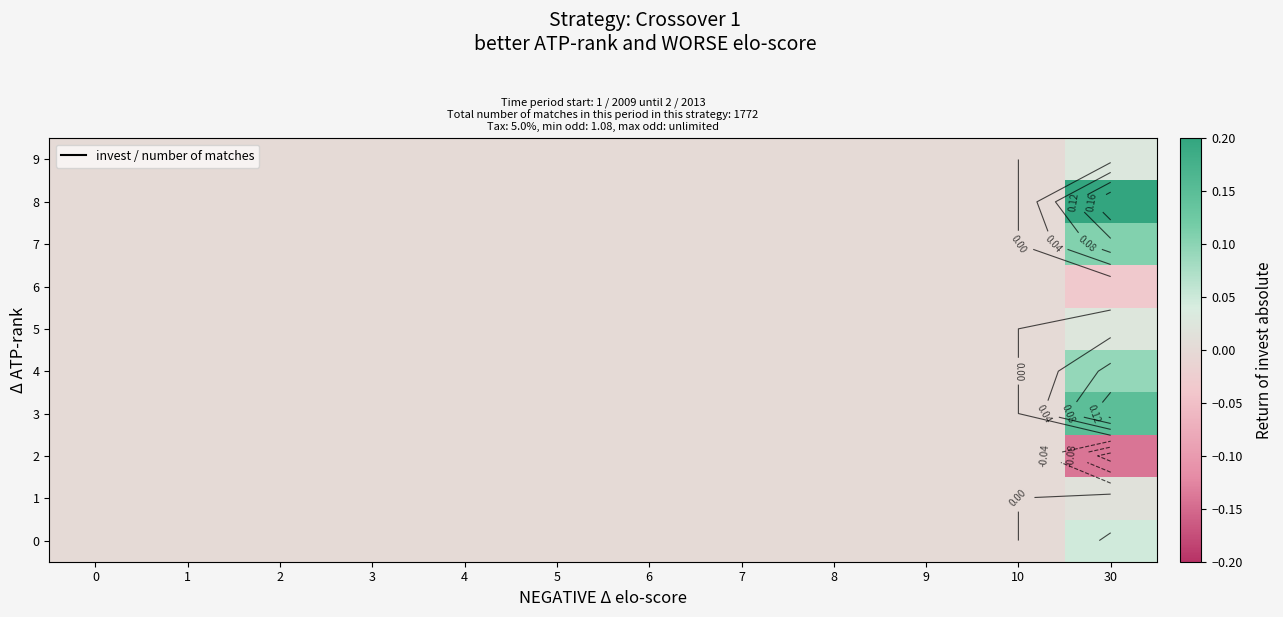

Which category has the highest value in the 1 series?

30